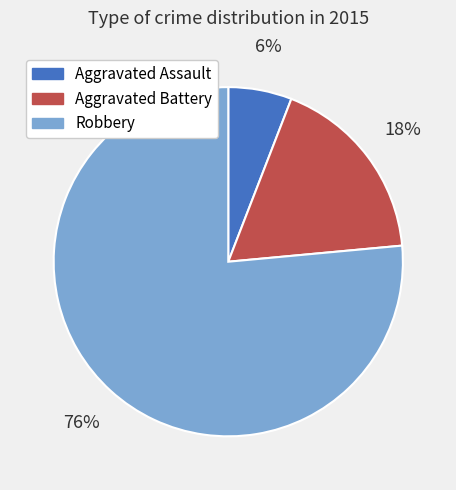

Is there any slice that represents more than half of the pie?

Yes